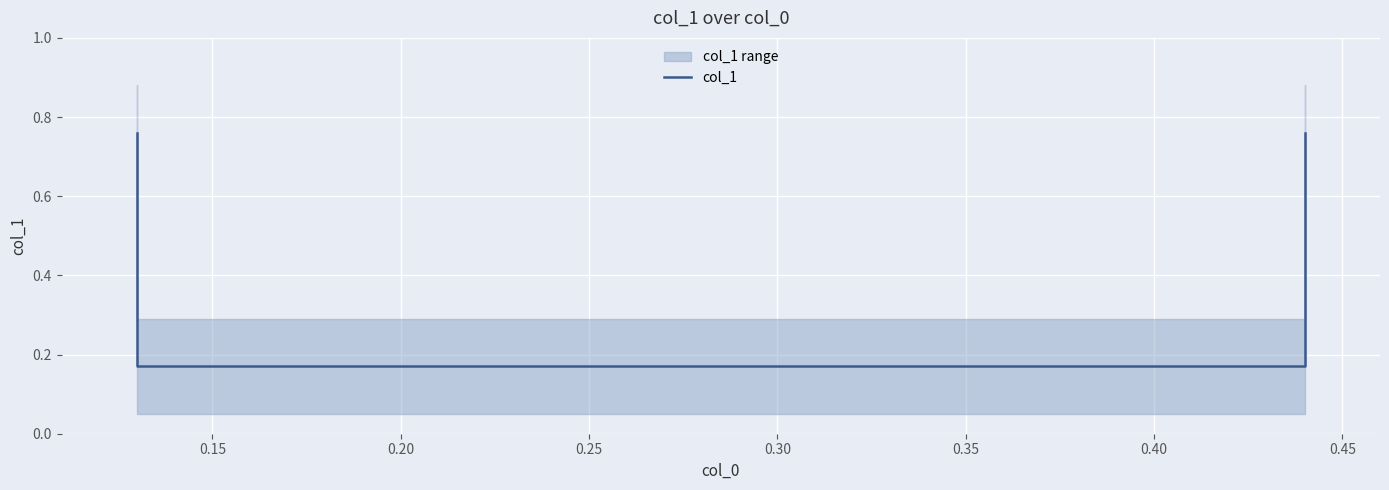

True or false: the data has more than 2 interior local peaks.

False